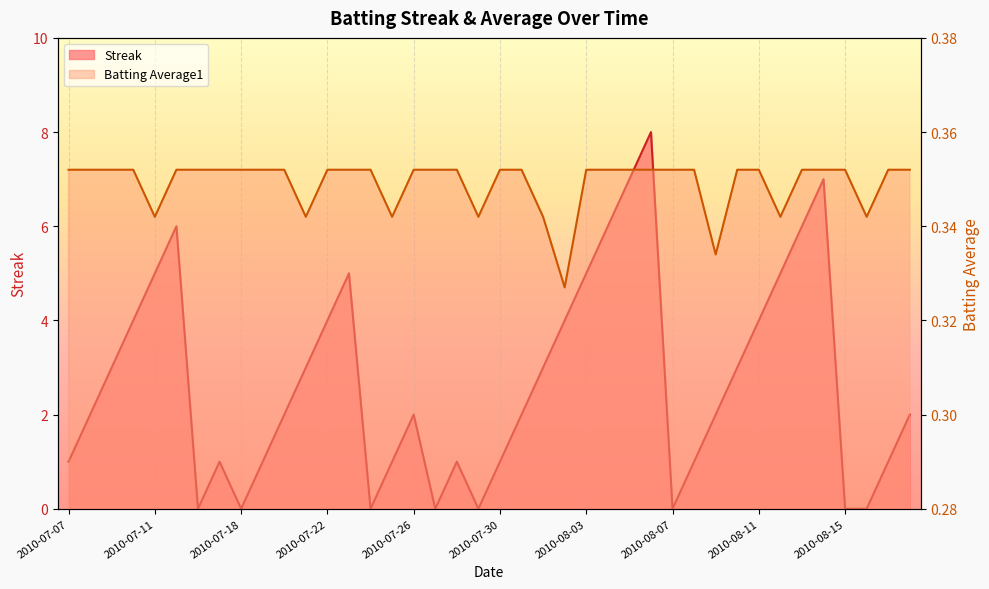

True or false: Streak has more than 2 interior local peaks.

True